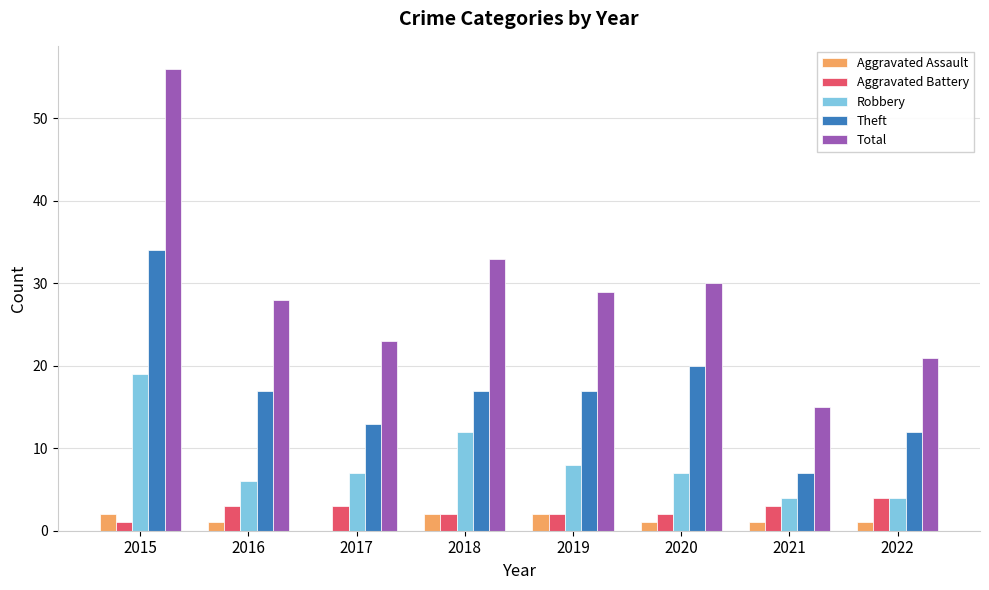

Between 2020 and 2021, which series saw the biggest shift?

Total